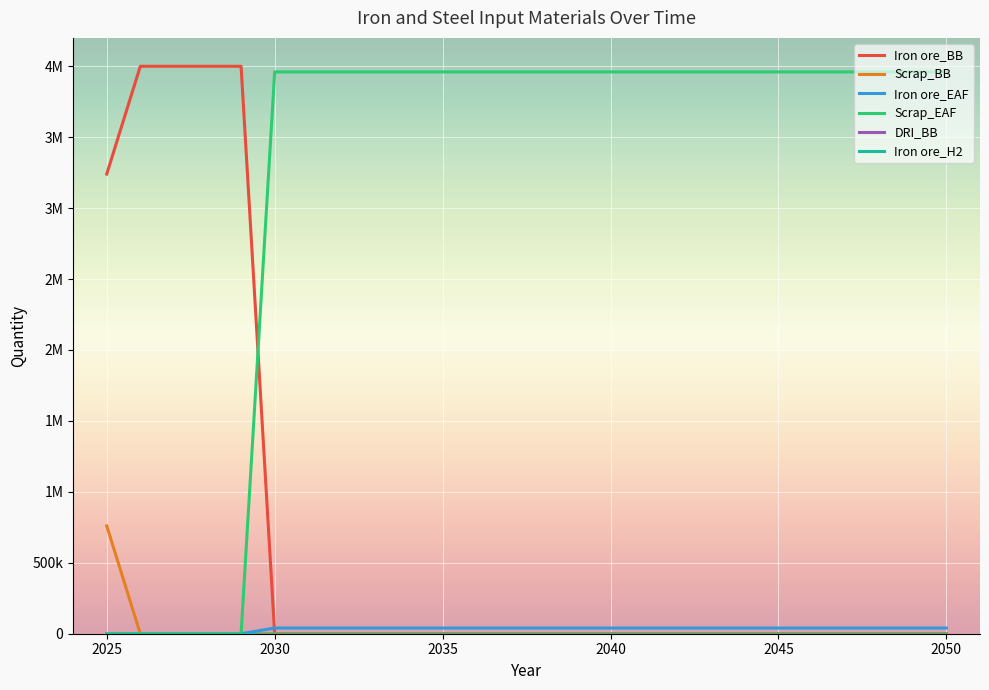

True or false: Scrap_BB and Iron ore_H2 cross at least once.

False